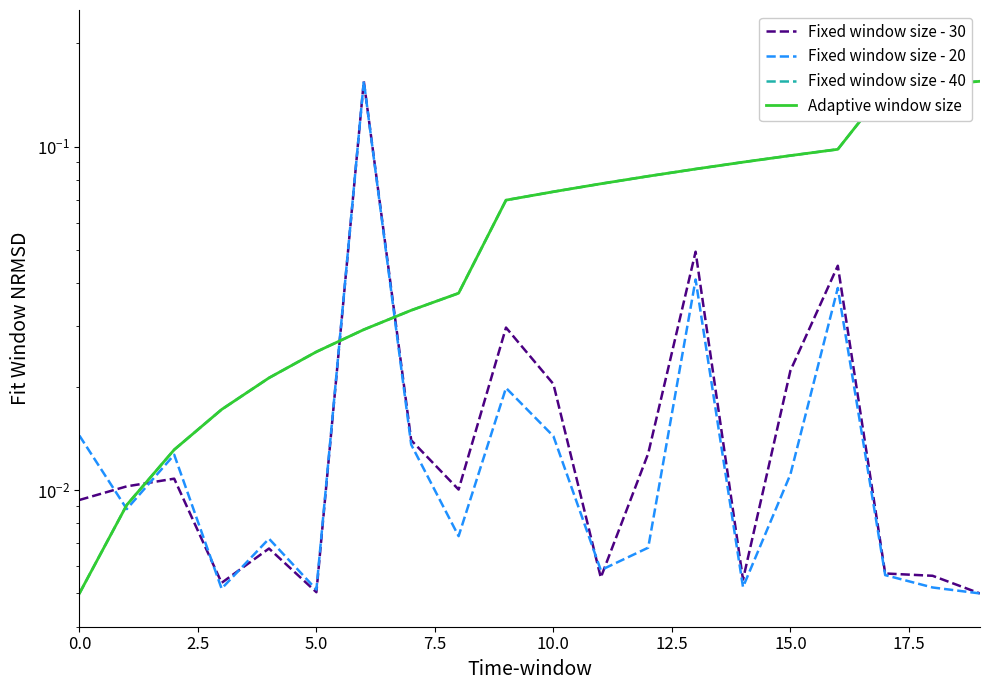

The Fixed window size - 20 series shows 0.0 at 7.5. True or false?

True